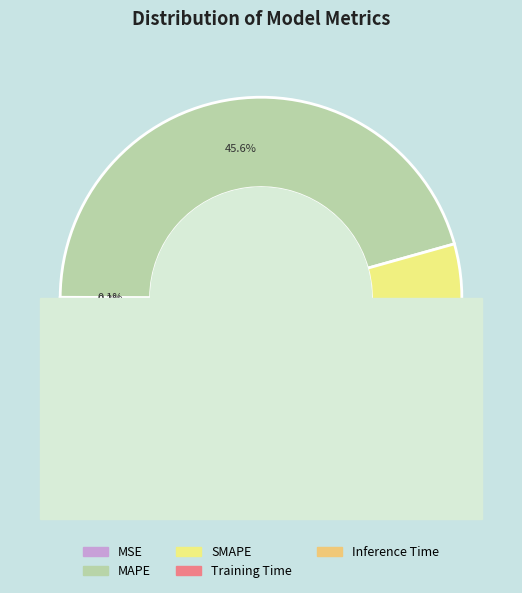

What is the smallest slice in the pie chart?

MSE